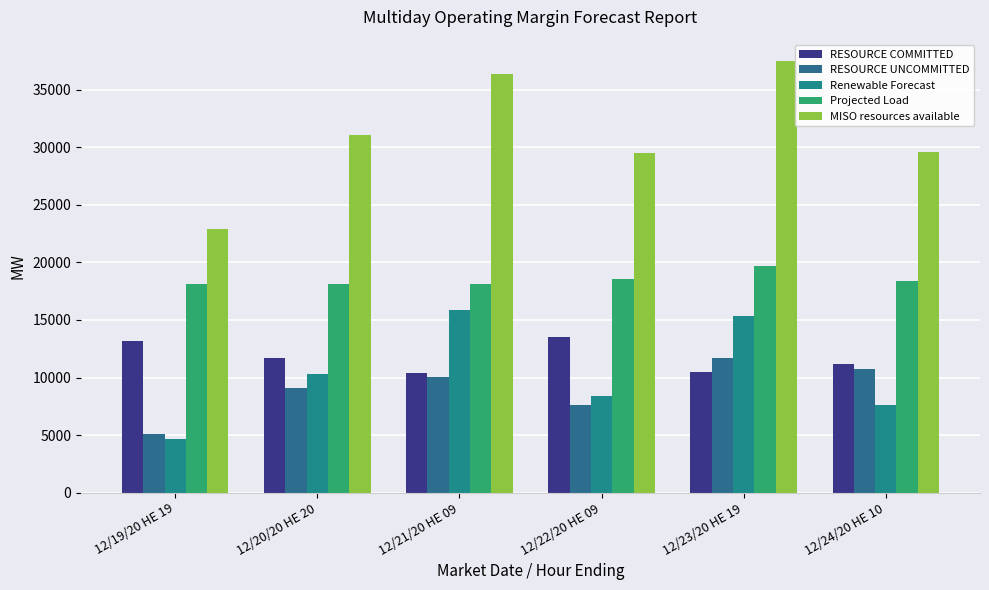

What is the value of the RESOURCE UNCOMMITTED bar at the 4th from the left?

7605.6